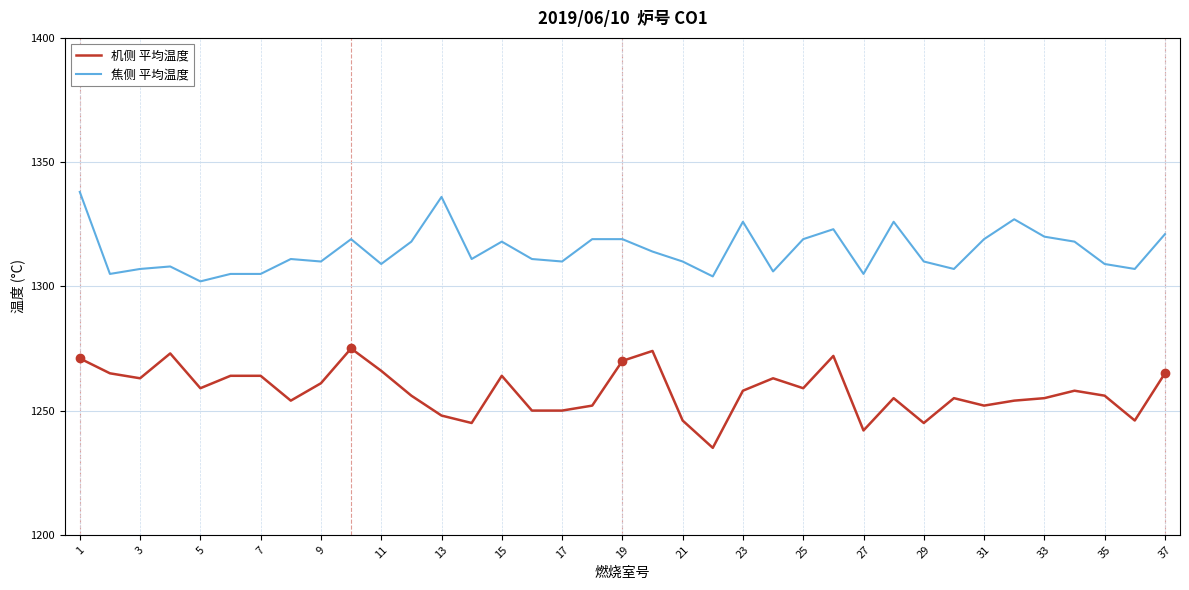

Which series has the largest total across all categories?

焦侧 平均温度